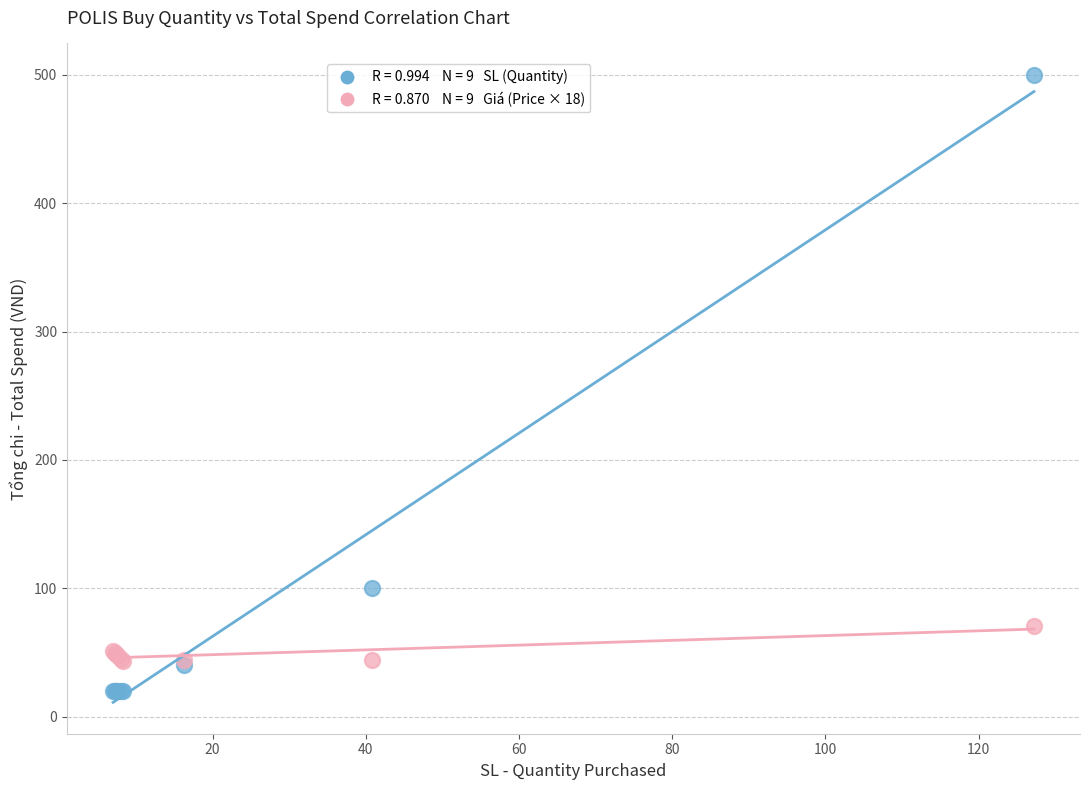

Across all series, what Y value is closest to 260?

100.0